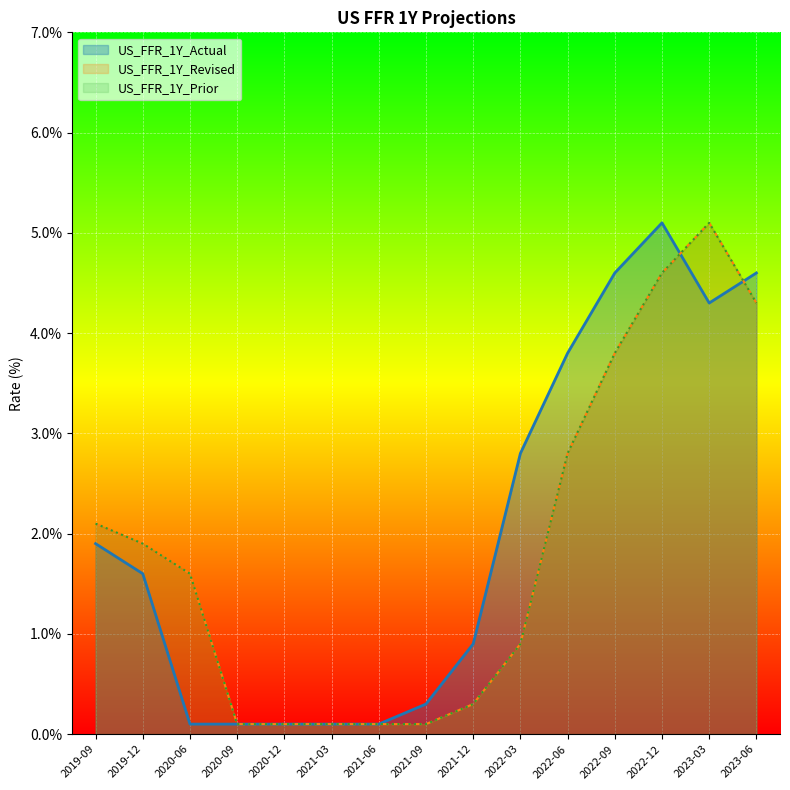

Is the value of US_FFR_1Y_Actual at 2019-09 greater than the value of US_FFR_1Y_Revised at 2020-12?

Yes